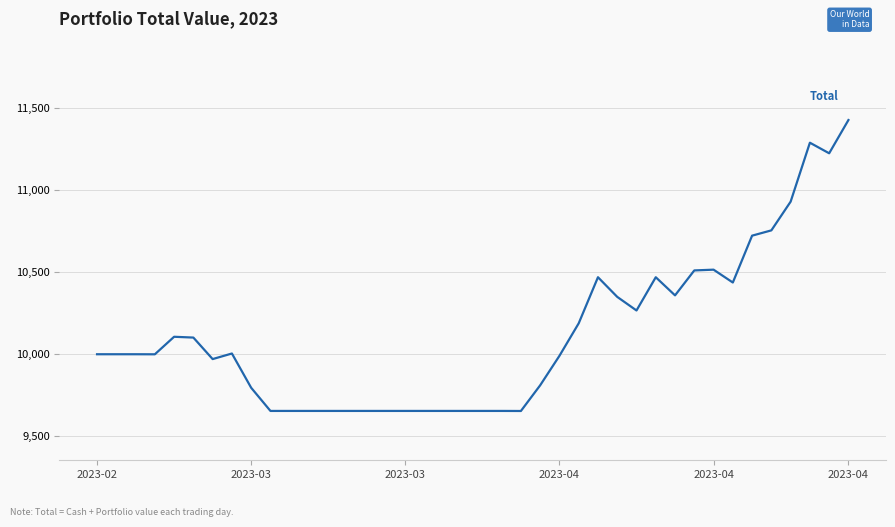

What is the greatest value displayed?

11425.6